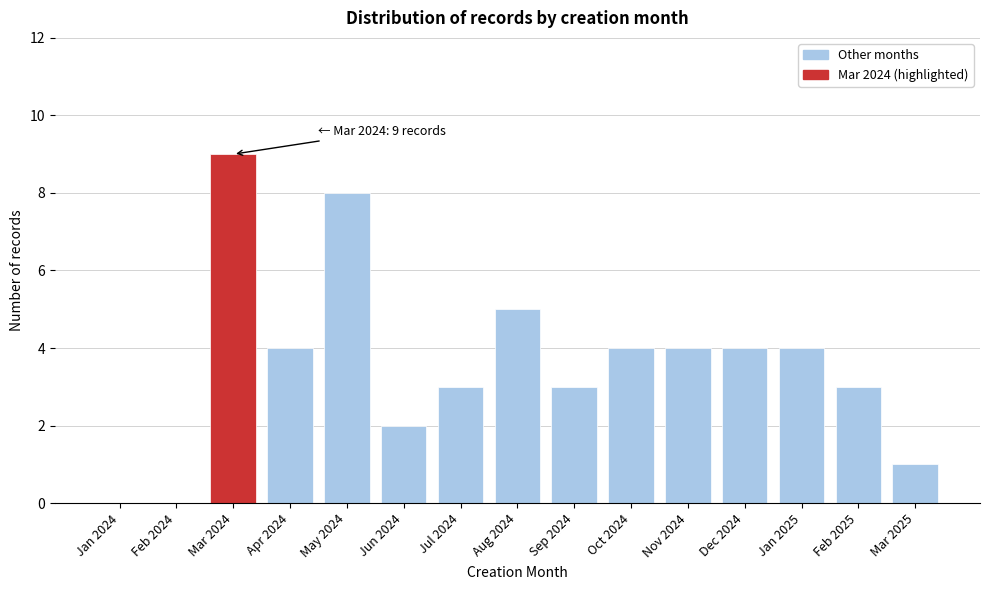

Reading left to right, extract all data points from this chart.

Jan 2024=0	Feb 2024=0	Mar 2024=9	Apr 2024=4	May 2024=8	Jun 2024=2	Jul 2024=3	Aug 2024=5	Sep 2024=3	Oct 2024=4	Nov 2024=4	Dec 2024=4	Jan 2025=4	Feb 2025=3	Mar 2025=1